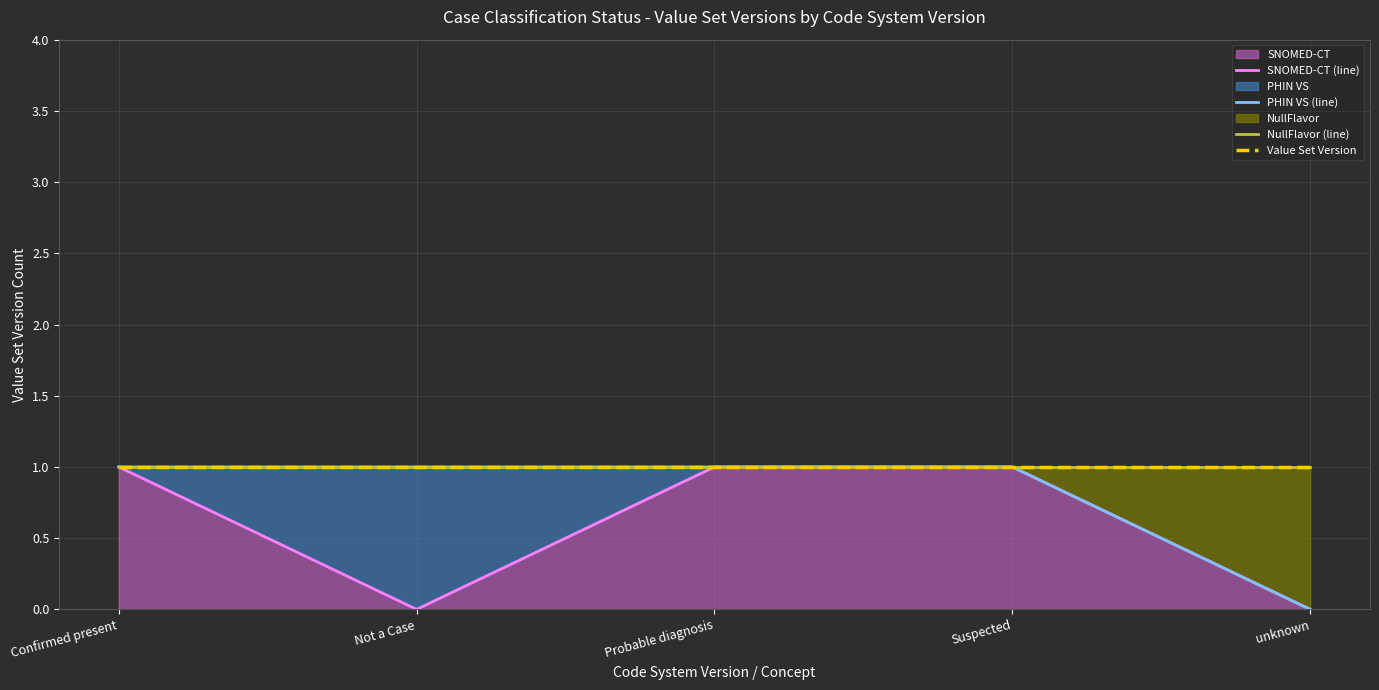

True or false: PHIN VS (line) and SNOMED-CT (line) cross at least once.

False